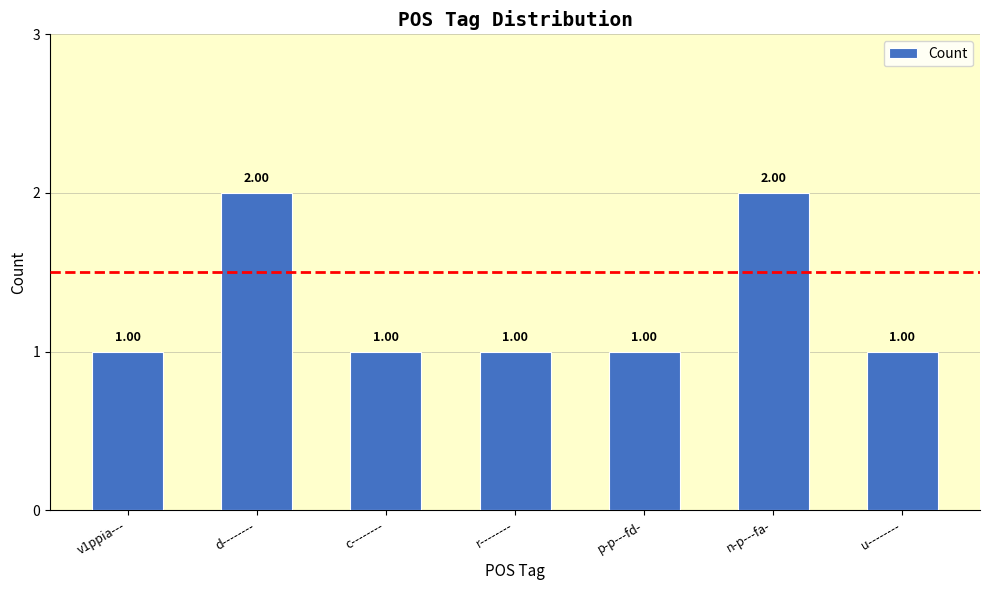

What is the label of the 5th bar from the right?

c--------